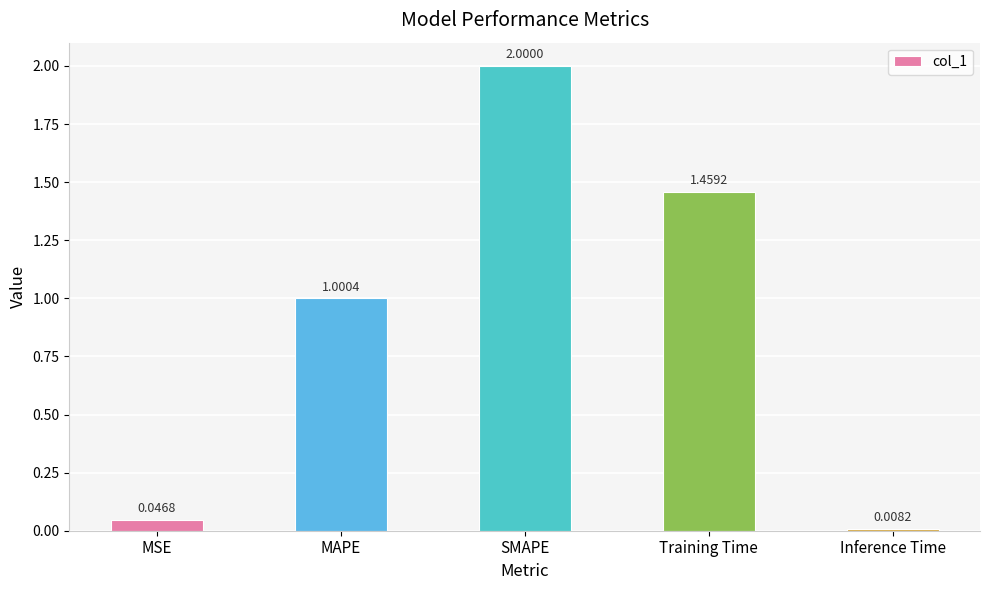

Are the bars grouped side by side (vs. stacked)?

No